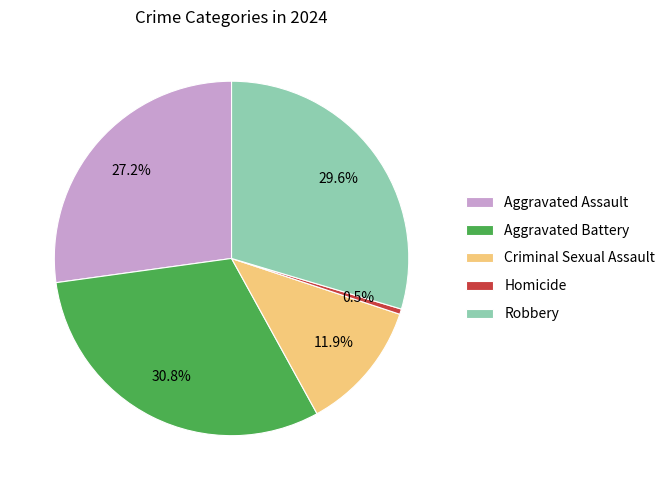

To the nearest percent, what is the combined percentage of Robbery and Criminal Sexual Assault?

42%